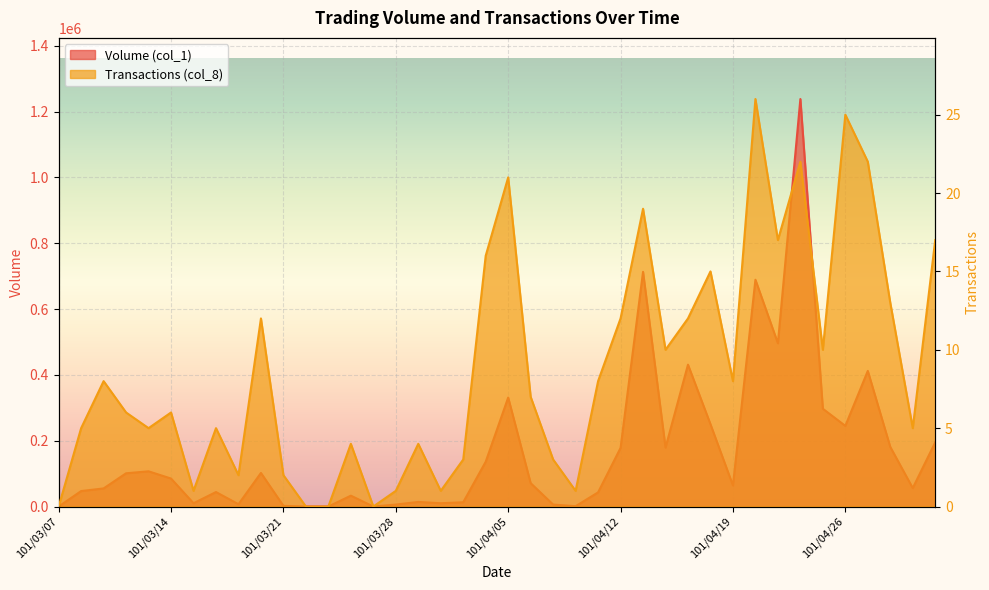

At how many categories does at least one series exceed 1070591?

1